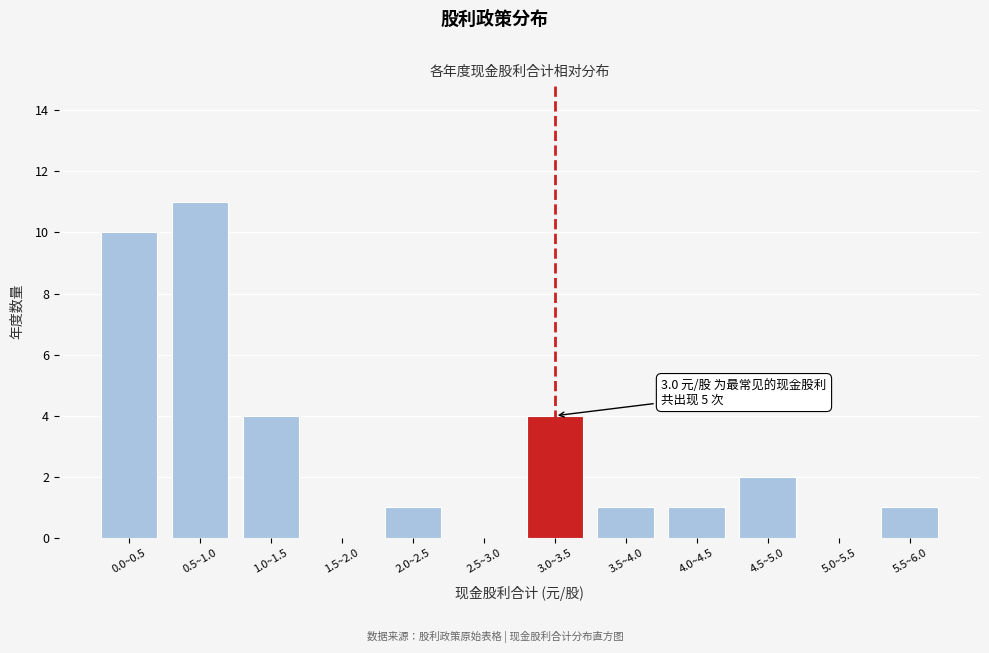

Reading left to right, transcribe all the data shown in this chart.

0.0~0.5=10	0.5~1.0=11	1.0~1.5=4	1.5~2.0=0	2.0~2.5=1	2.5~3.0=0	3.0~3.5=4	3.5~4.0=1	4.0~4.5=1	4.5~5.0=2	5.0~5.5=0	5.5~6.0=1